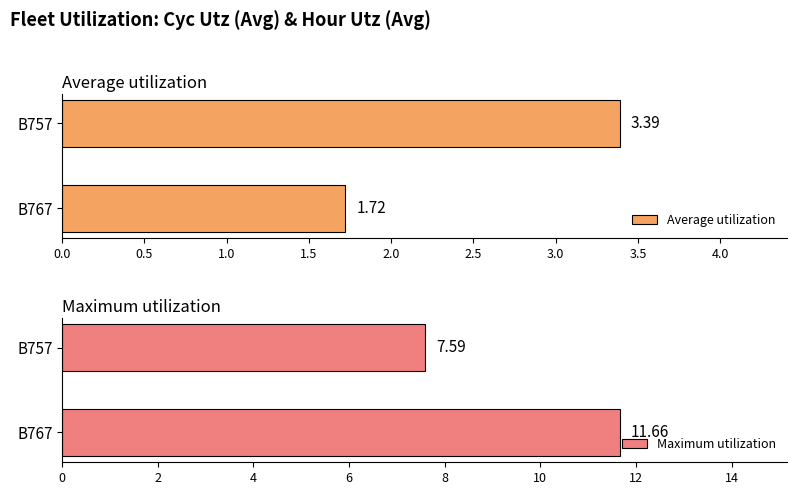

What is the value of the Maximum utilization bar at the 1st from the left?

11.7